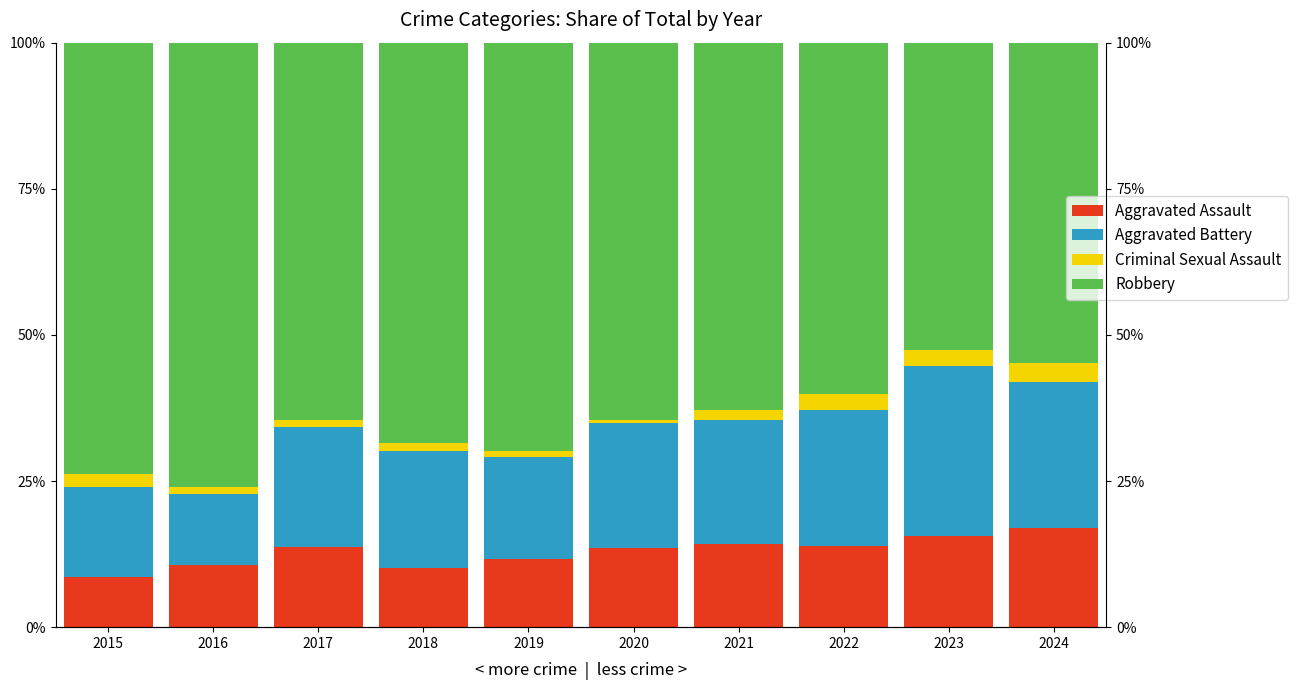

Which series has the largest range (max minus min)?

Robbery